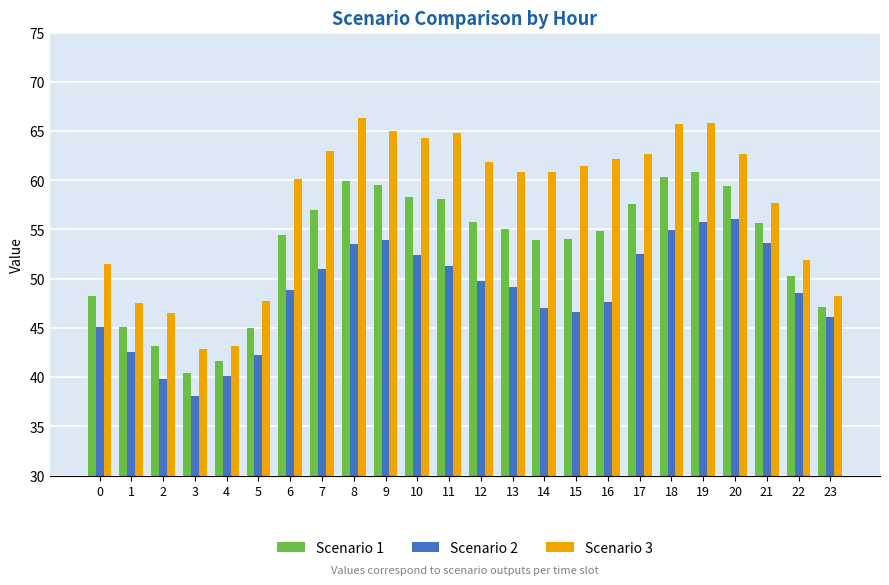

True or false: Scenario 3 has a value of 51.9 at 22.

True